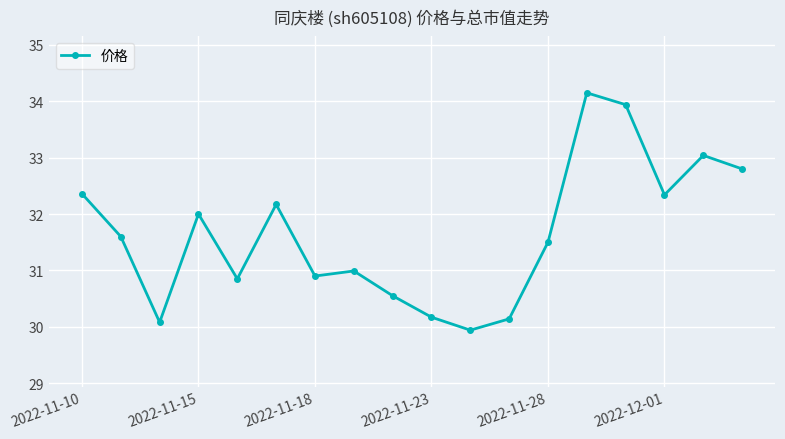

What is the value of the 8th point from the left?

31.0